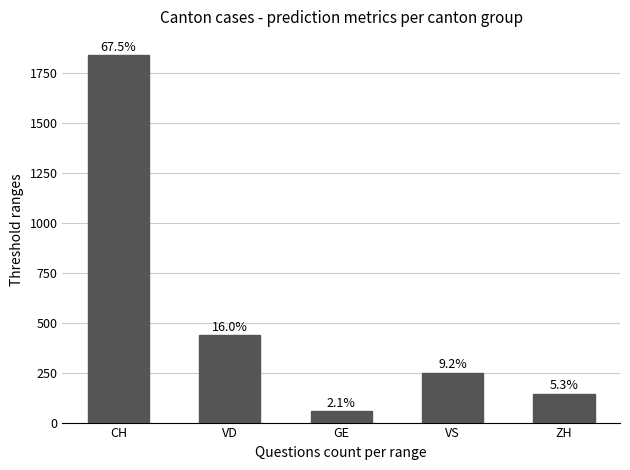

Which category has the lowest value across all series?

GE